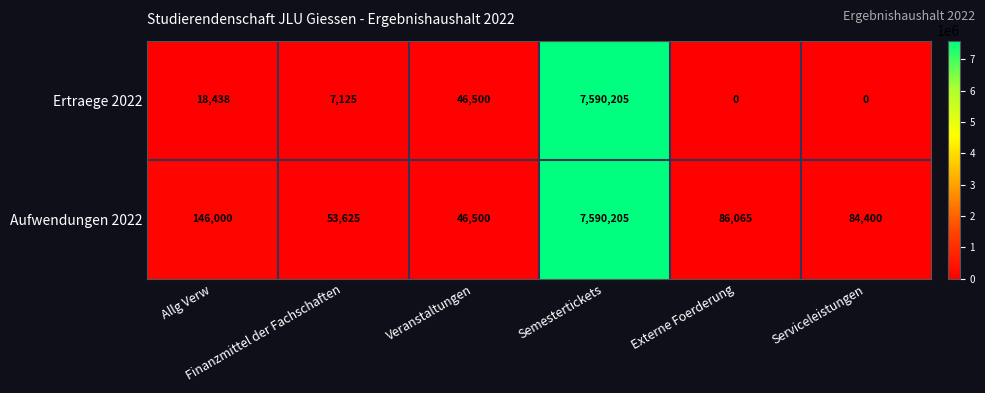

What is the difference between the second highest and second lowest values in the Aufwendungen 2022 series?

92375